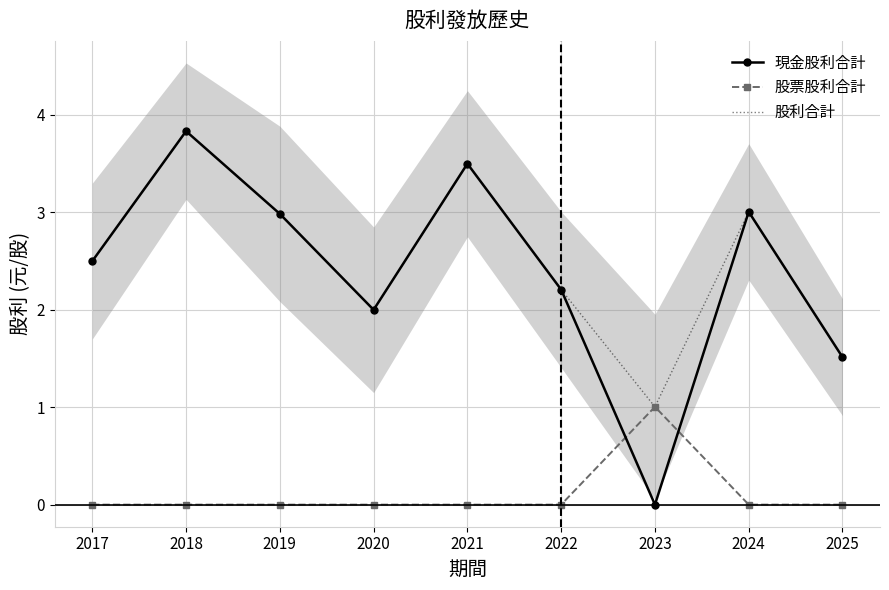

Between 2022 and 2023, which series saw the biggest shift?

現金股利合計